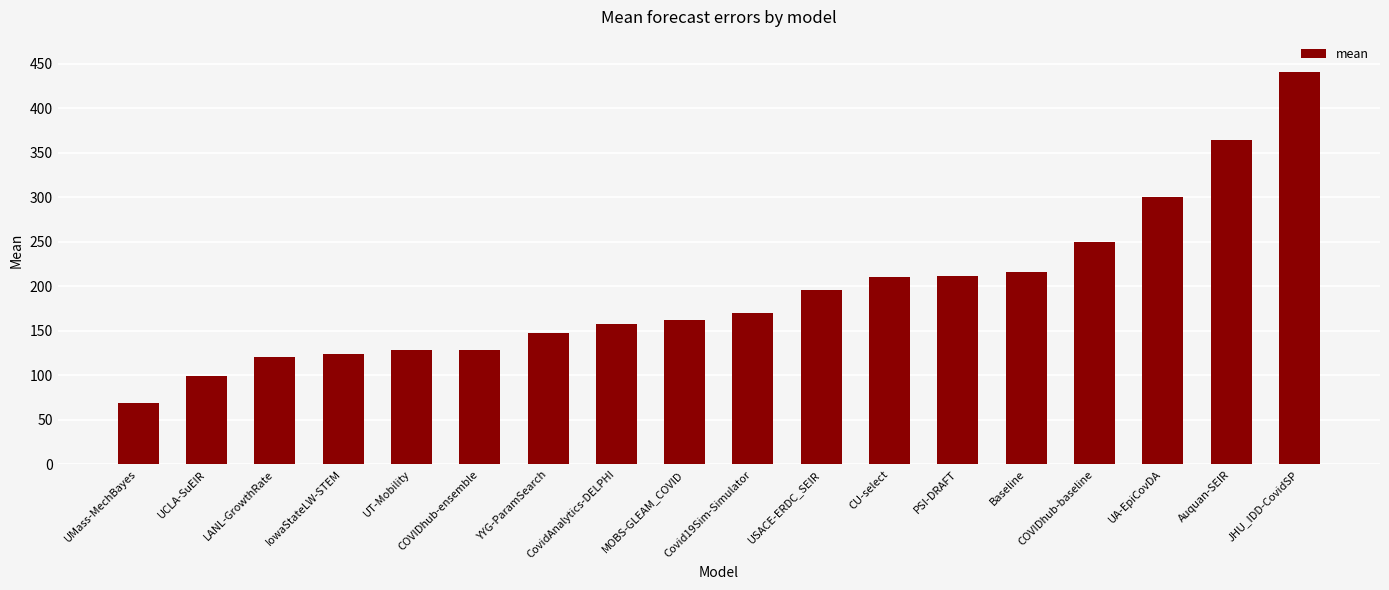

What is the difference between the values at Auquan-SEIR and LANL-GrowthRate?

244.3